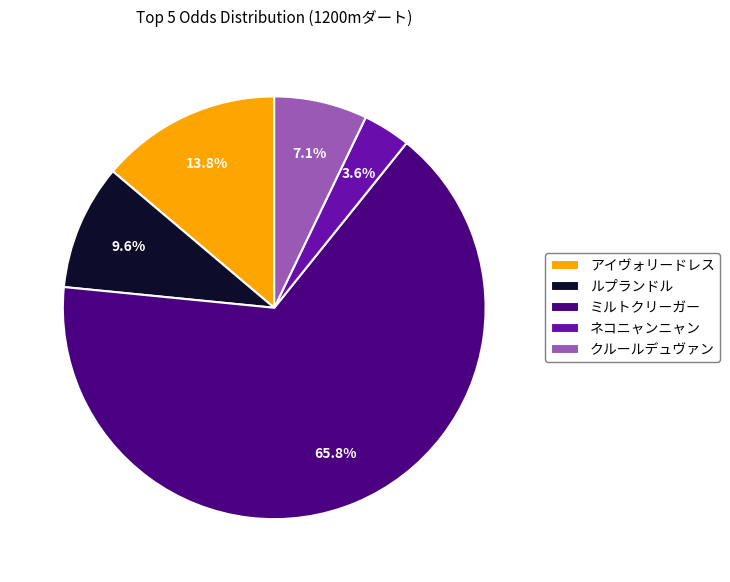

To the nearest percent, what percentage of the pie is ルプランドル?

10%